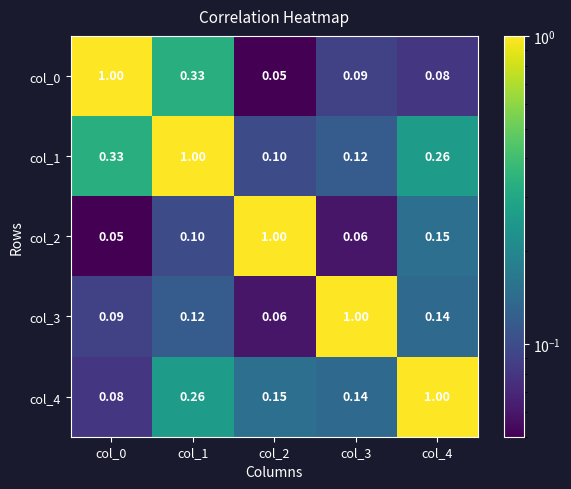

True or false: col_3 has a value of 0.2 at col_1.

False